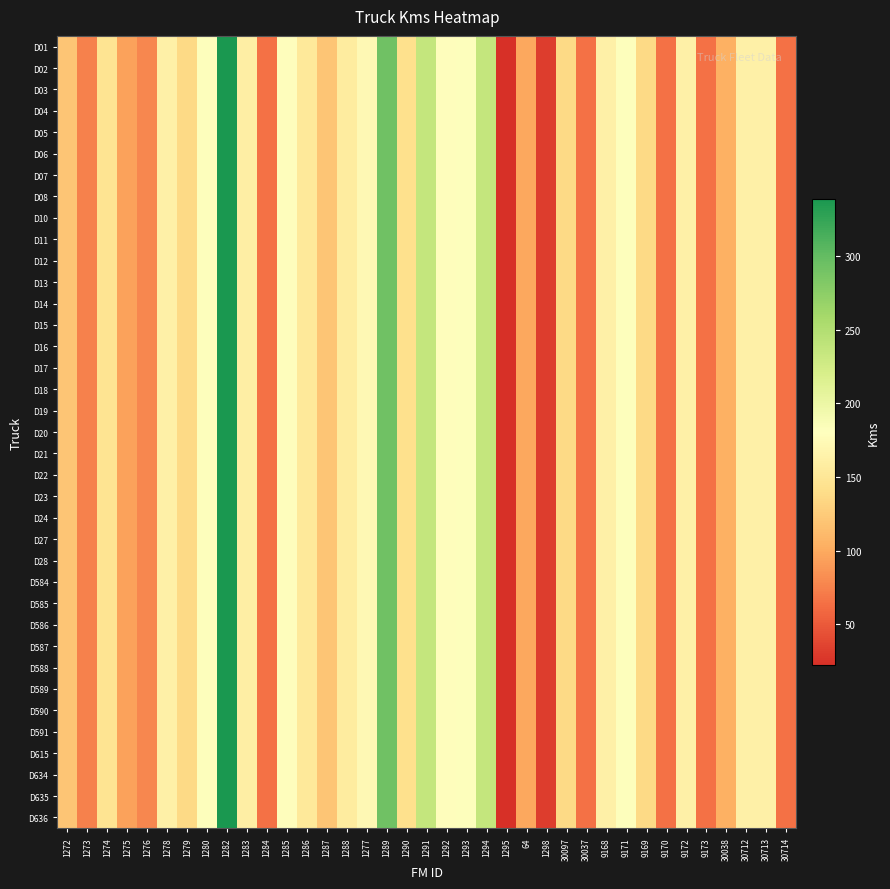

Between 30712 and 1275, which is larger?

30712